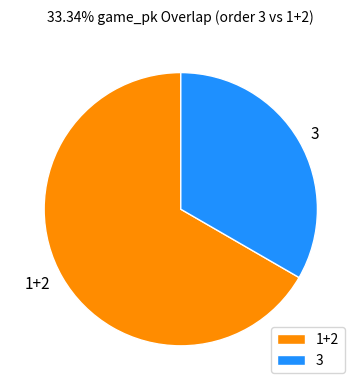

Which slice is the smallest?

3